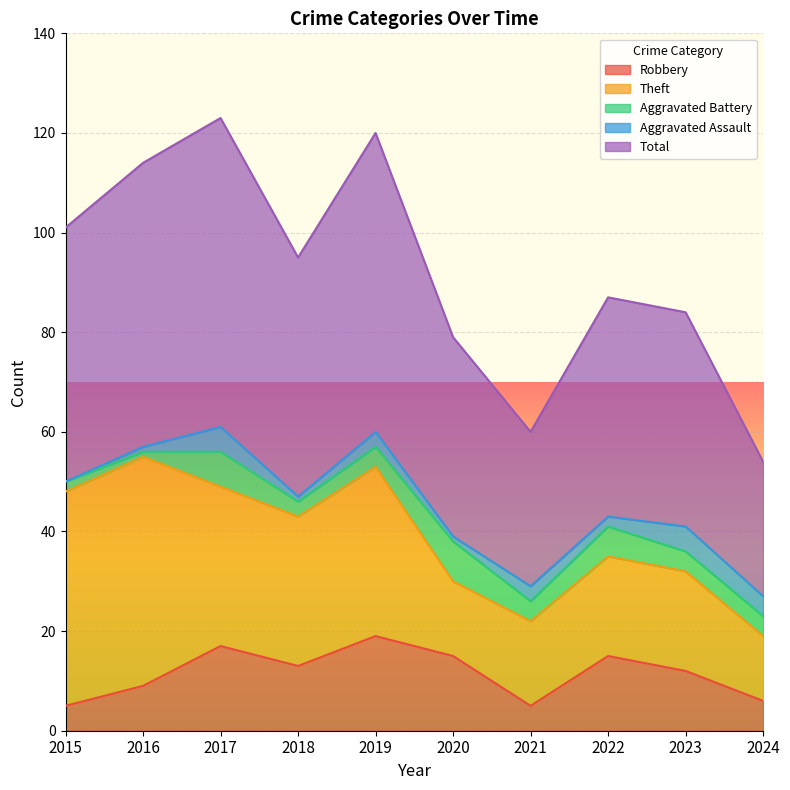

The Aggravated Assault series shows 1 at 2020. True or false?

True